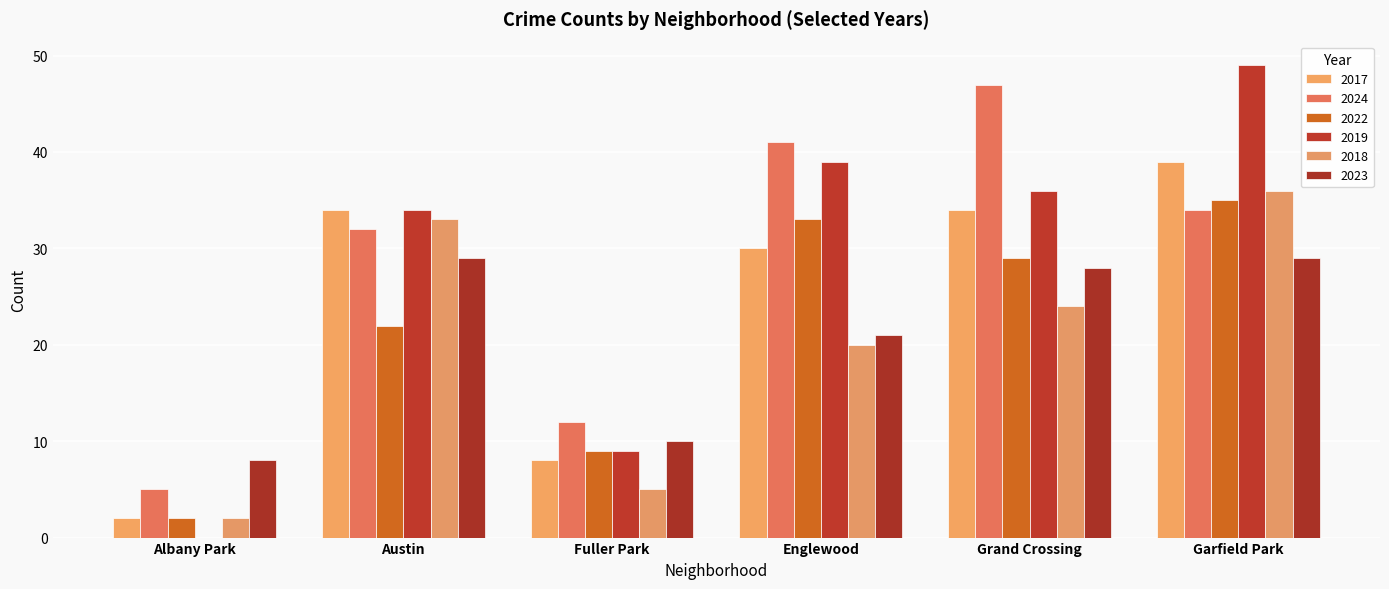

At how many categories does at least one series exceed 35?

3